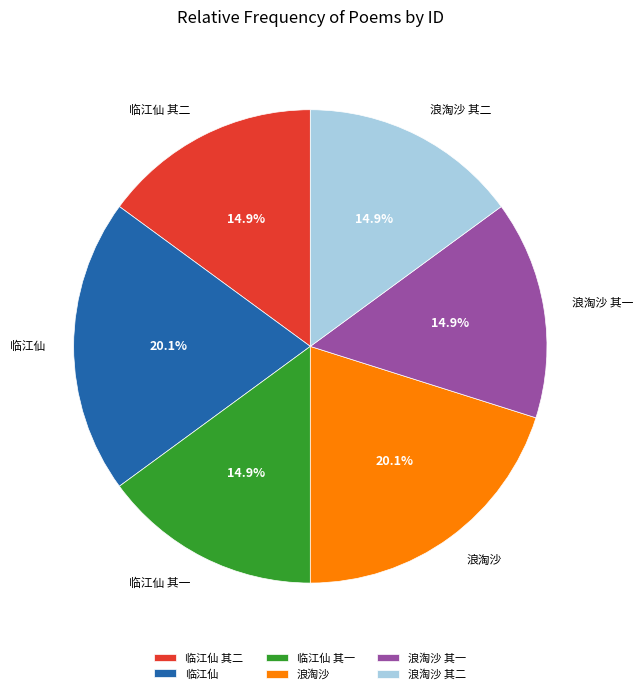

The 浪淘沙 slice represents 20% of the pie. True or false?

True